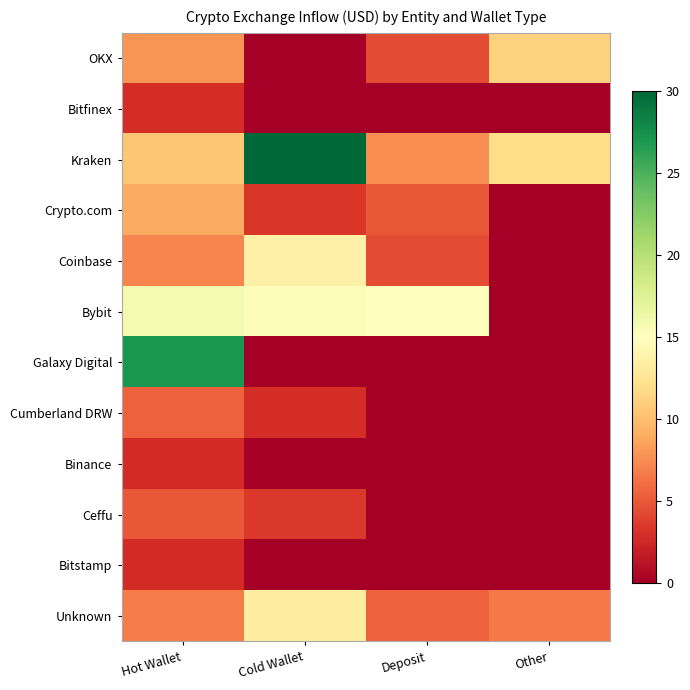

Reading left to right, what are all the values shown in this chart?

OKX: Hot Wallet=7.9	Cold Wallet=0.0	Deposit=4.4	Other=11.2
Bitfinex: Hot Wallet=2.9	Cold Wallet=0.0	Deposit=0.0	Other=0.0
Kraken: Hot Wallet=10.5	Cold Wallet=30.0	Deposit=7.6	Other=12.0
Crypto.com: Hot Wallet=9.0	Cold Wallet=3.3	Deposit=5.0	Other=0.0
Coinbase: Hot Wallet=7.3	Cold Wallet=13.6	Deposit=4.4	Other=0.0
Bybit: Hot Wallet=15.8	Cold Wallet=15.3	Deposit=15.1	Other=0.0
Galaxy Digital: Hot Wallet=26.9	Cold Wallet=0.0	Deposit=0.0	Other=0.0
Cumberland DRW: Hot Wallet=5.5	Cold Wallet=2.9	Deposit=0.0	Other=0.0
Binance: Hot Wallet=2.8	Cold Wallet=0.0	Deposit=0.0	Other=0.0
Ceffu: Hot Wallet=5.0	Cold Wallet=3.5	Deposit=0.0	Other=0.0
Bitstamp: Hot Wallet=2.7	Cold Wallet=0.0	Deposit=0.0	Other=0.0
Unknown: Hot Wallet=6.8	Cold Wallet=13.3	Deposit=5.5	Other=6.7